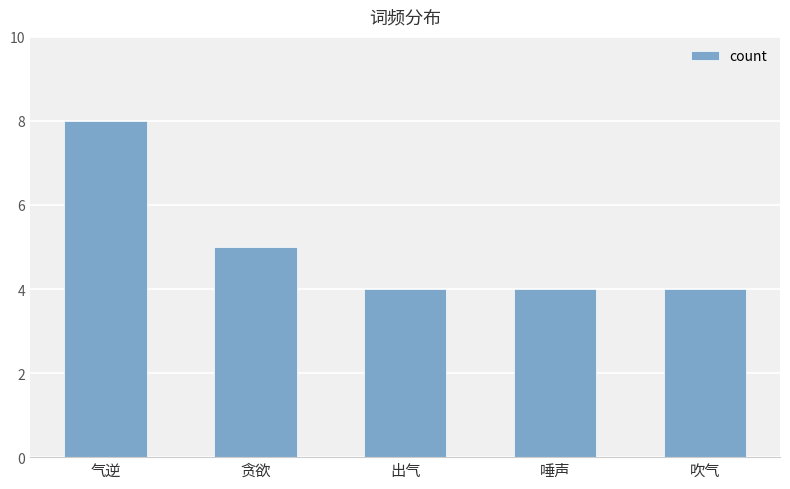

Reading left to right, transcribe all the data shown in this chart.

气逆=8	贪欲=5	出气=4	唾声=4	吹气=4